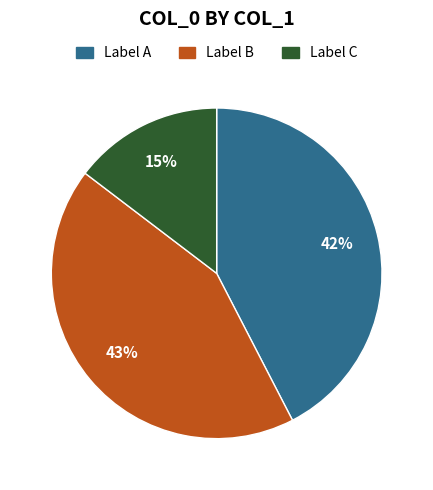

How many slices are in this pie chart?

3